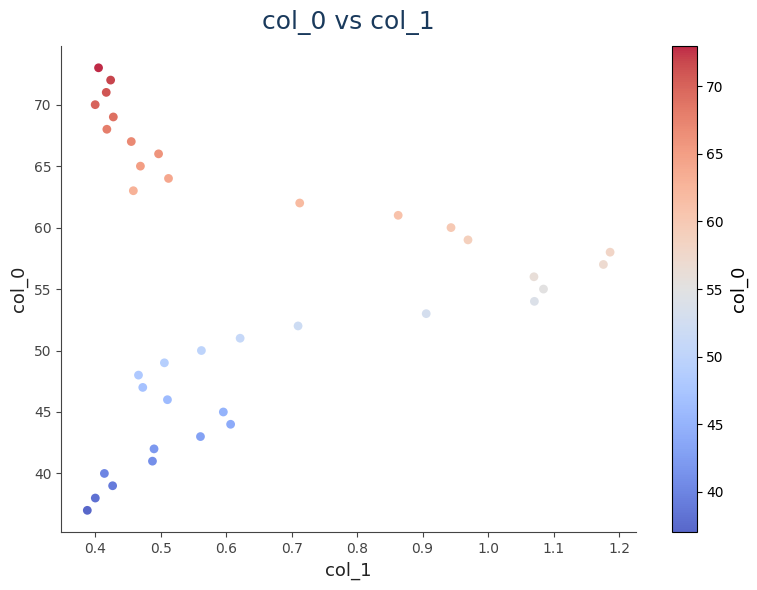

What is the range of Y values (max minus min)?

36